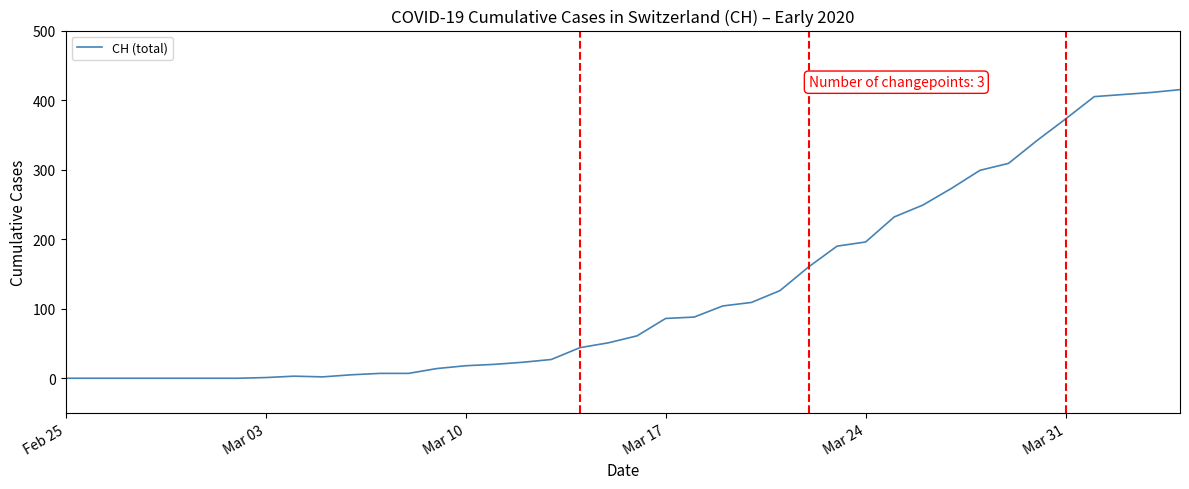

What is the difference between the maximum and minimum values?

415